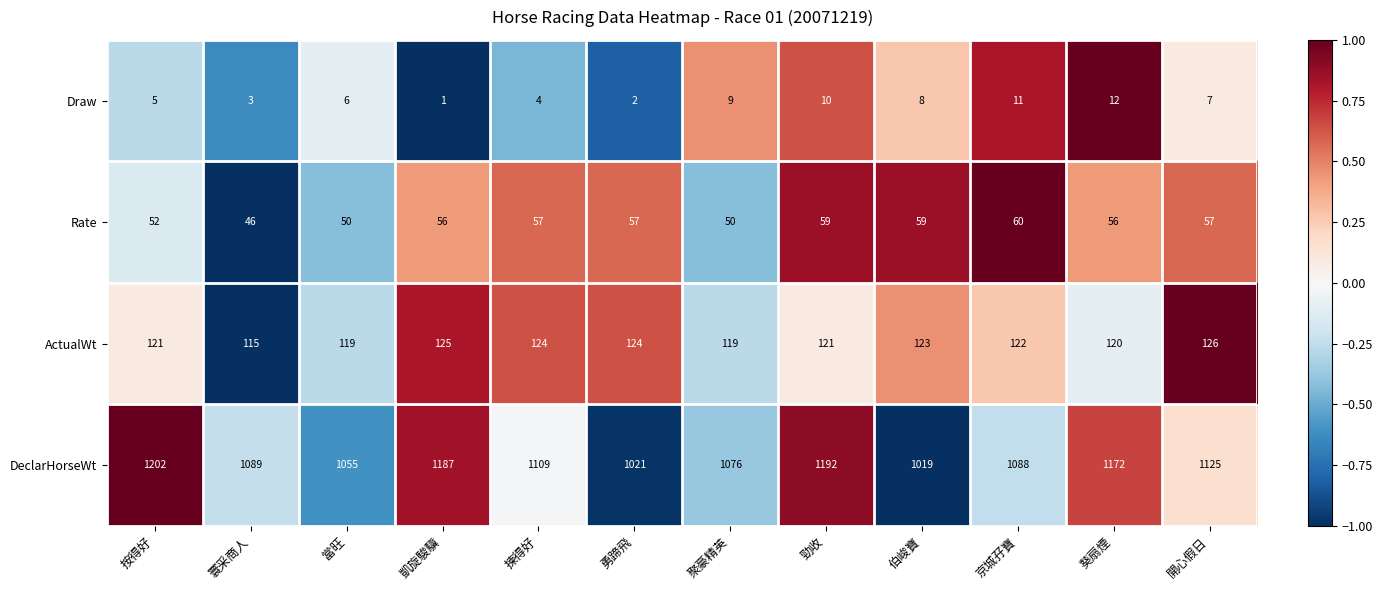

Which series has the widest spread of values?

DeclarHorseWt